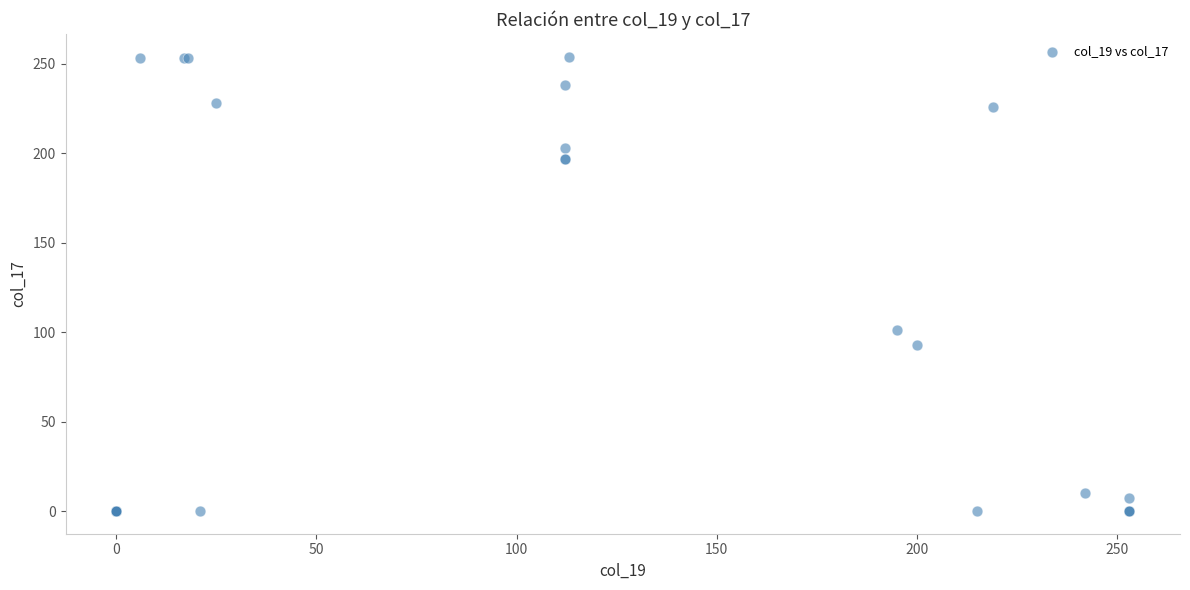

What Y value in the scatter plot is closest to 127?

101